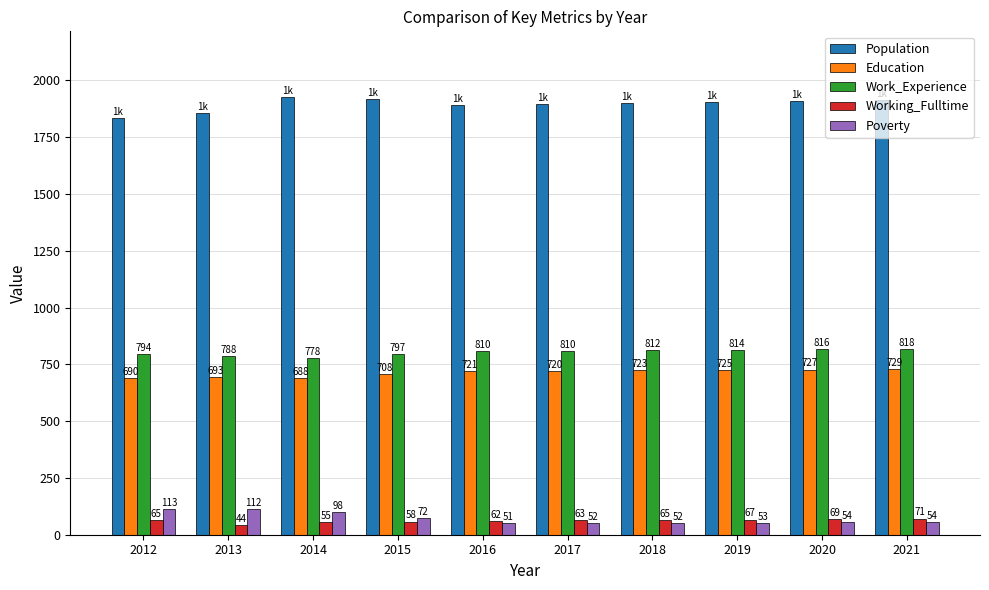

Where does the Population series first go above 1905?

2014